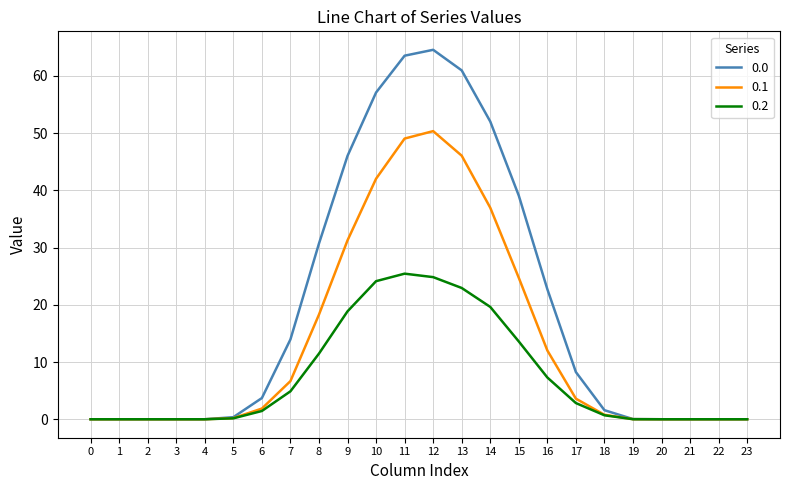

What is the maximum value for 0.0?

64.6